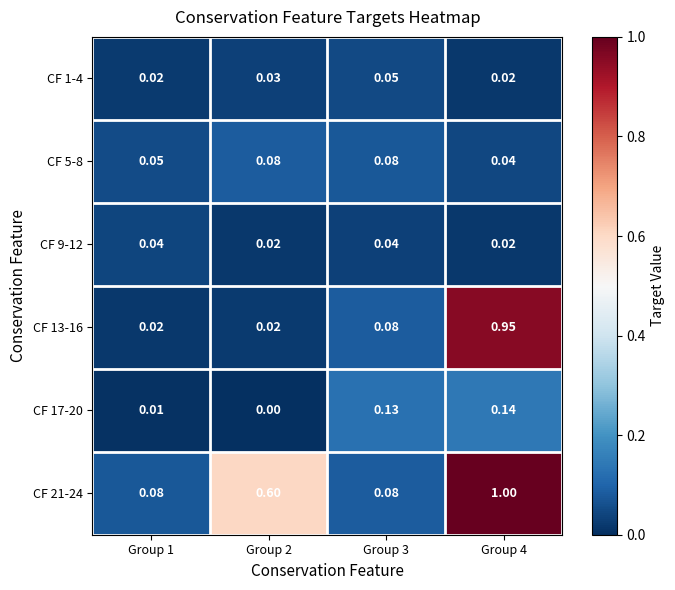

What is the maximum value shown in the chart?

1.0